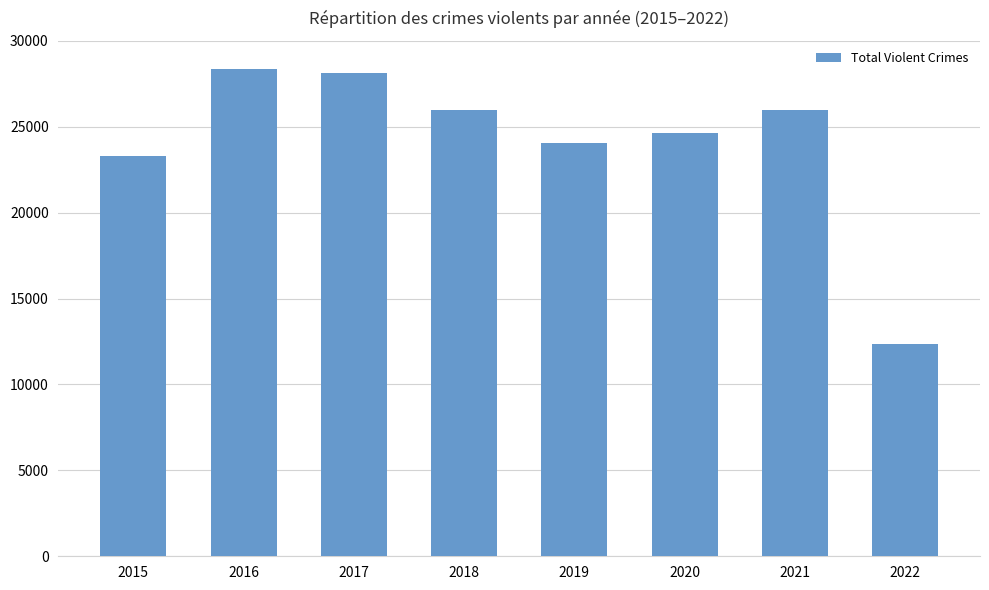

What is the change in value from 2021 to 2022?

-13631